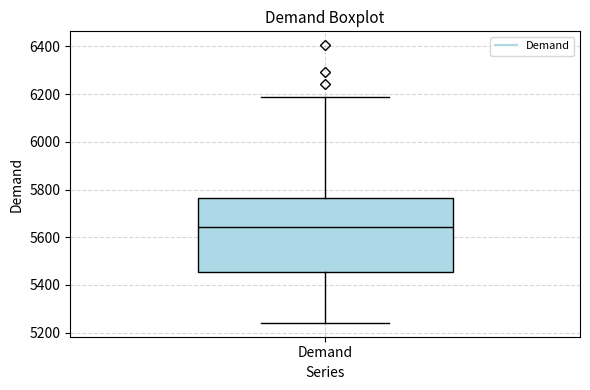

Read this box plot against the y-axis: the position of the median line, the range covered by the box, and the ends of both whiskers. The values are not printed on the chart, so give them approximately, as read against the axis.

median 5640, box 5460 to 5760, whiskers 5240 to 6180